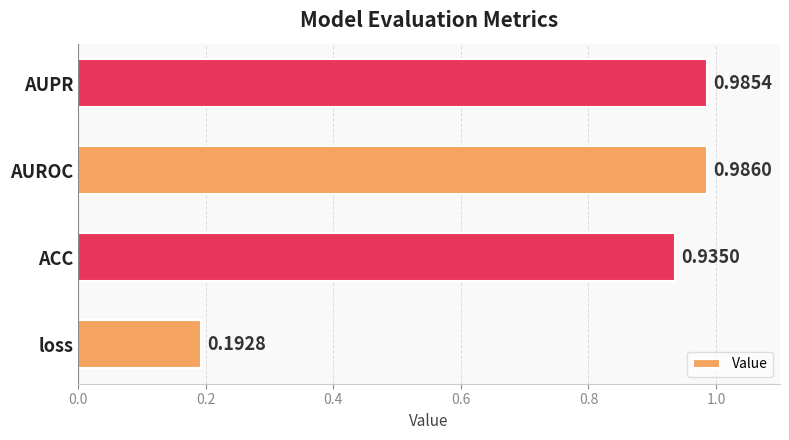

Where is the data nearest to the value 0?

loss